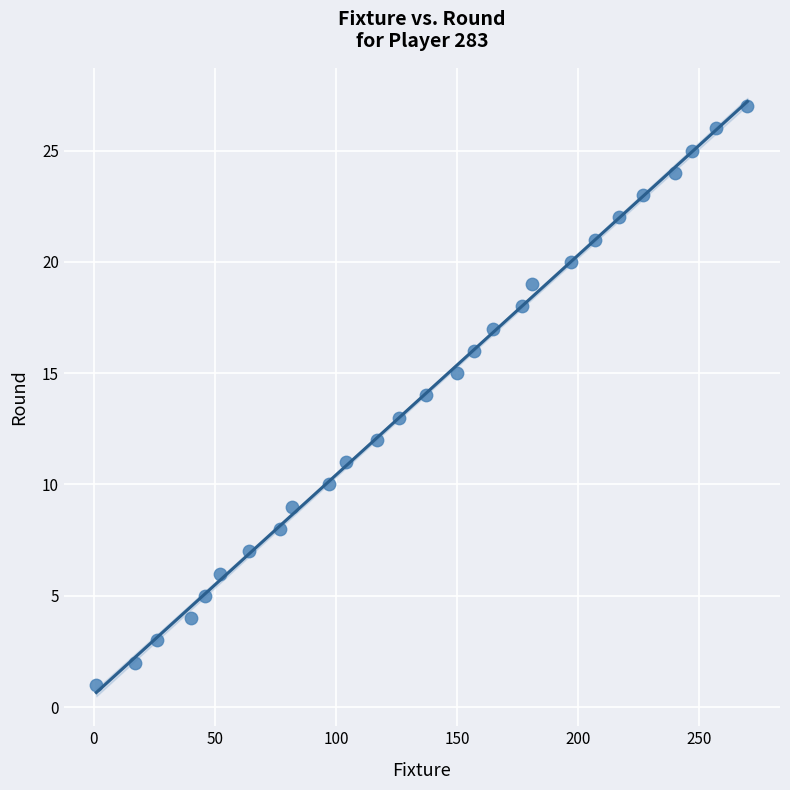

What is the range of X values (max minus min)?

269